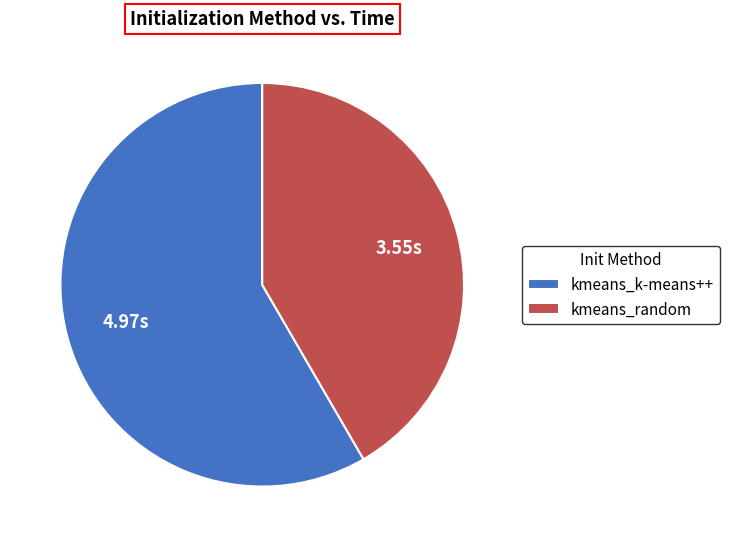

Which has a higher value, kmeans_k-means++ or kmeans_random?

kmeans_k-means++